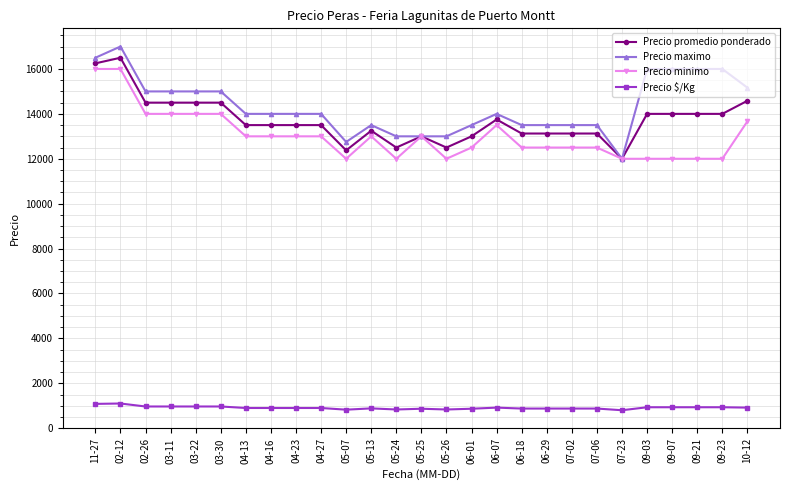

How many lines are shown in the chart?

4